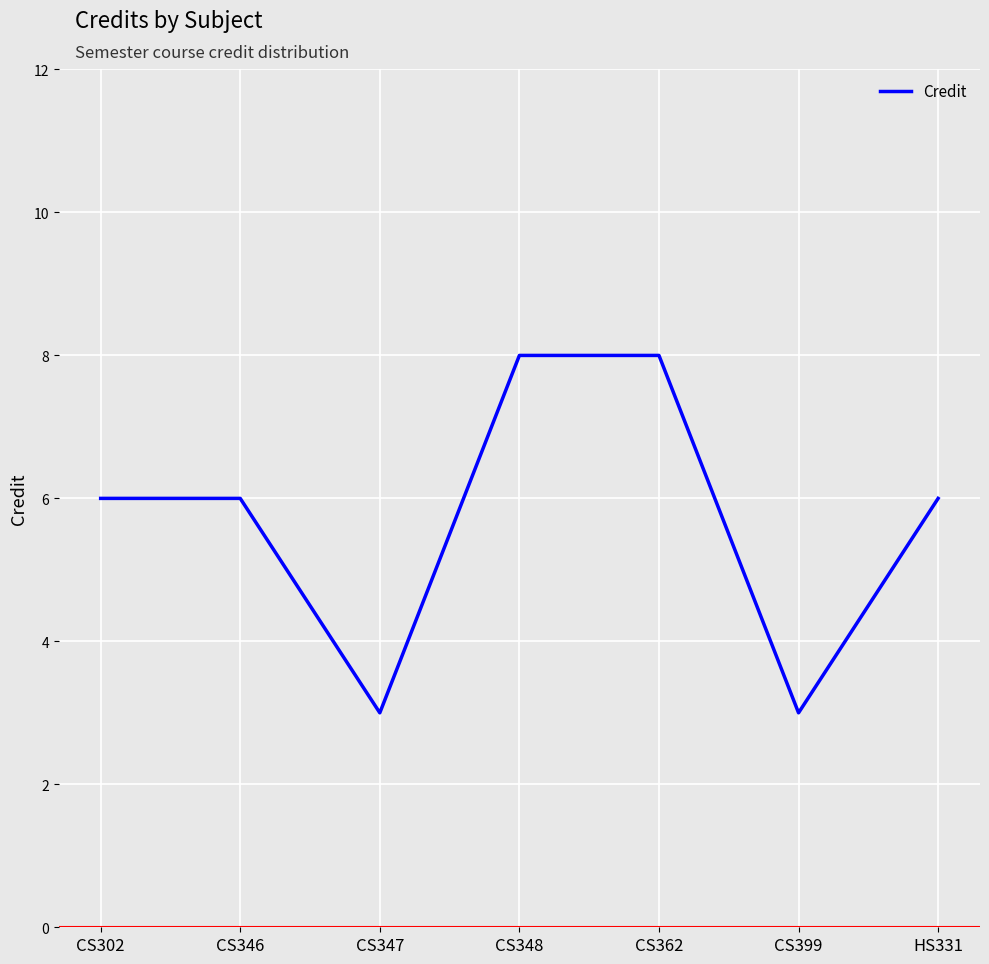

How many interior local valleys (lower than both neighbors) does the data have?

2